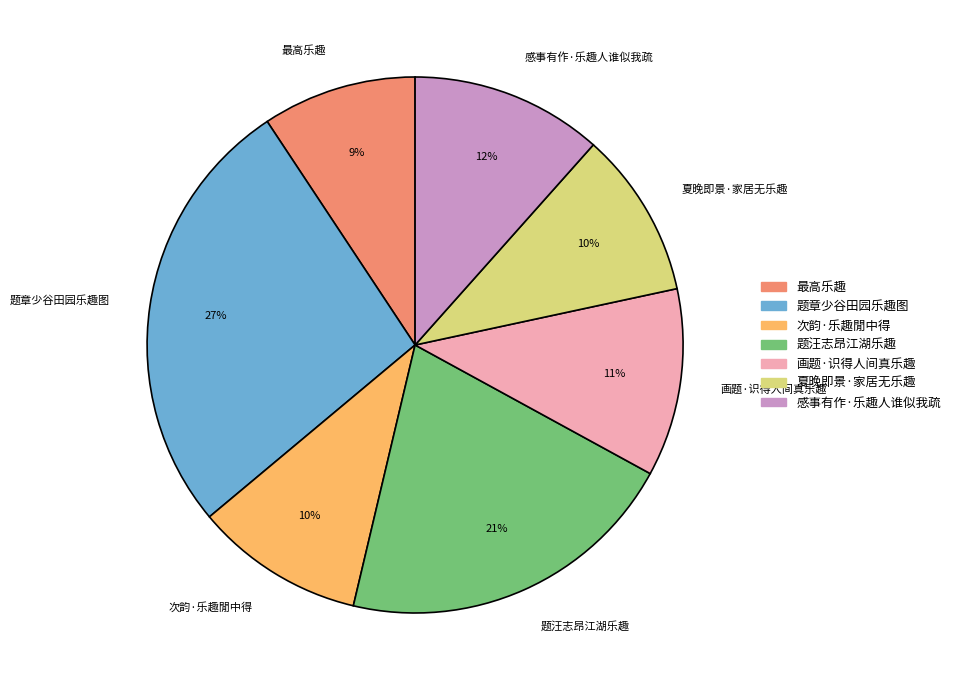

Is it true that 画题·识得人间真乐趣 is 21% of the pie?

False